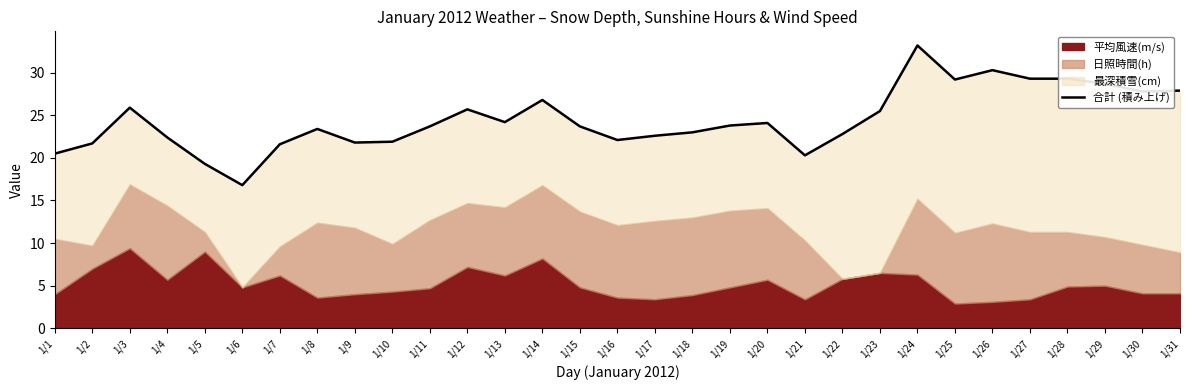

How many points are lower than both their immediate neighbors (excluding endpoints)?

7